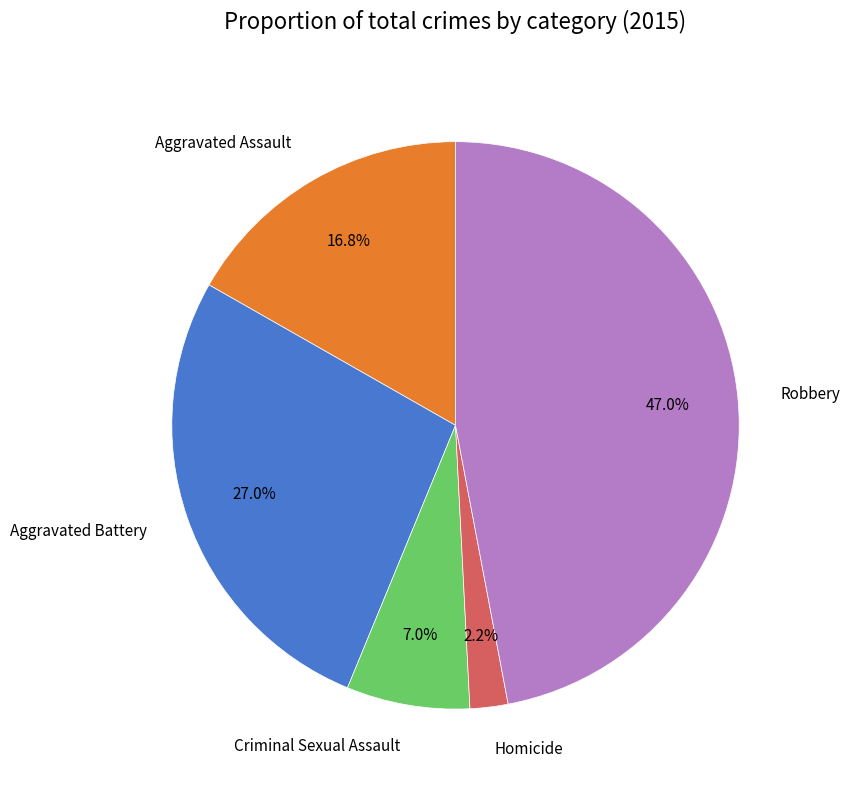

Count the number of slices in the pie.

5